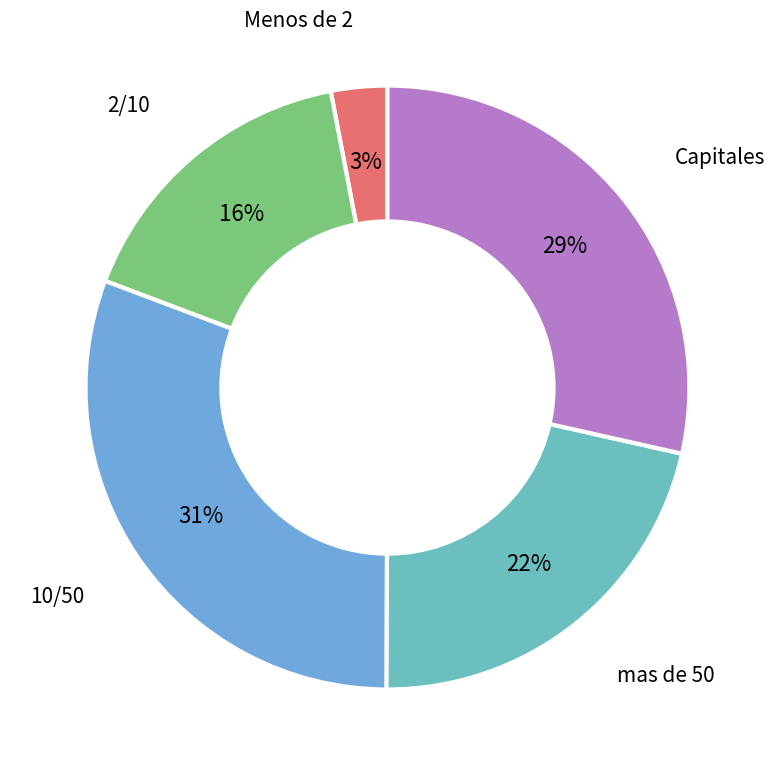

Which has a higher value, 10/50 or mas de 50?

10/50